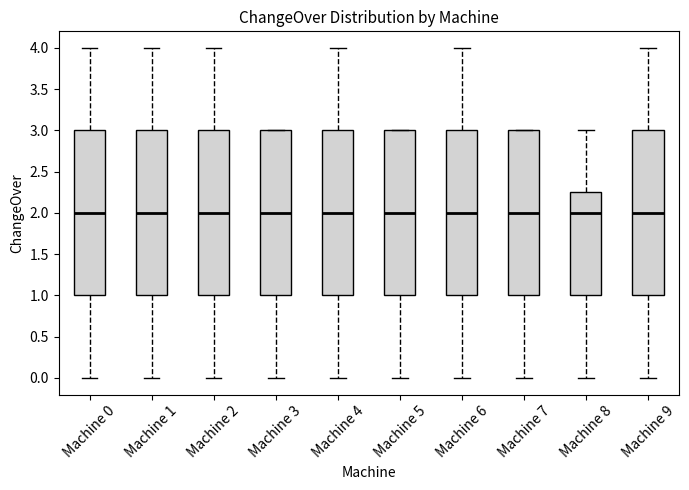

Where does the upper whisker of the box for Machine 2 end on the y-axis? The values are not printed on the chart, so give them approximately, as read against the axis.

4.00